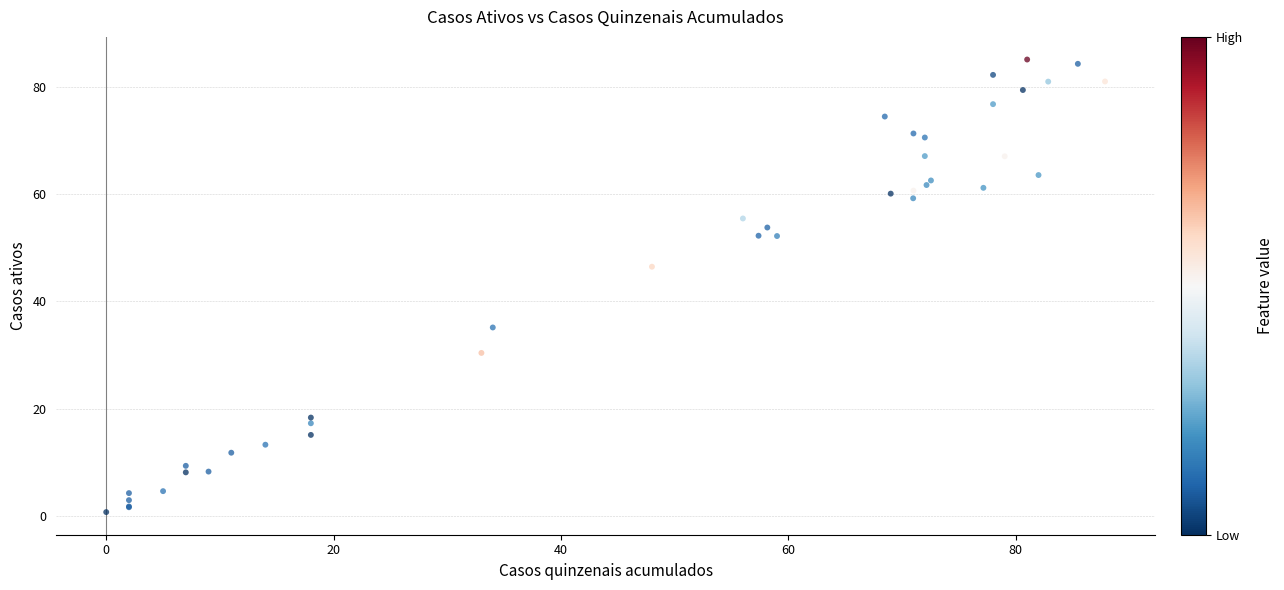

What Y value in the scatter plot is closest to 42?

46.5